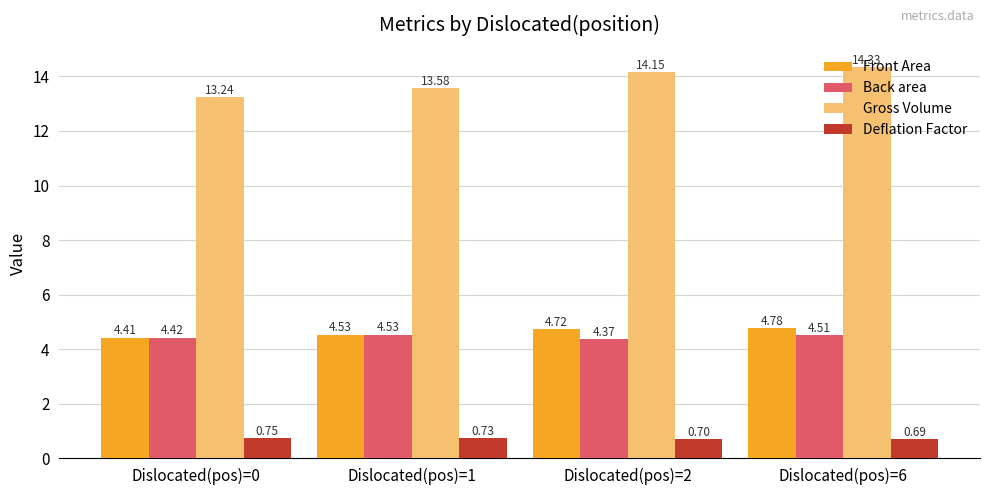

How many groups of bars are there?

4